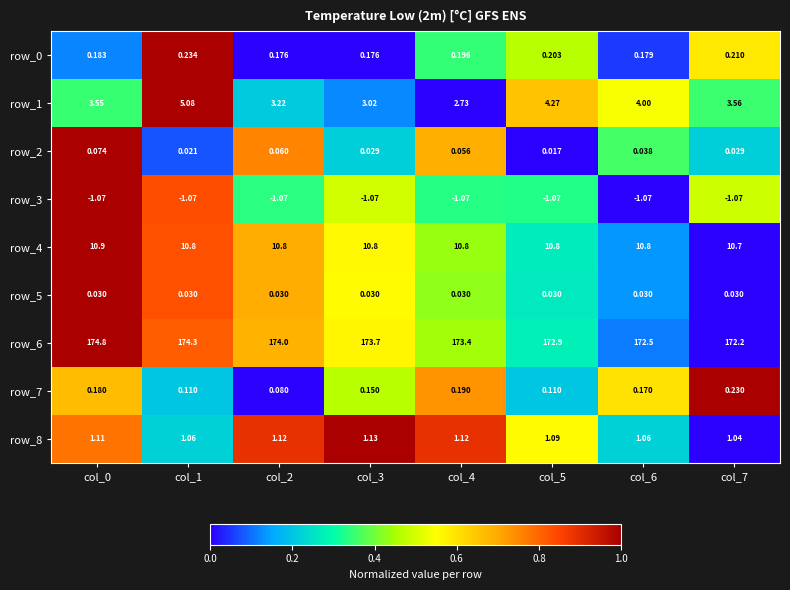

Is the value of row_3 at col_5 greater than the value of row_8 at col_2?

No